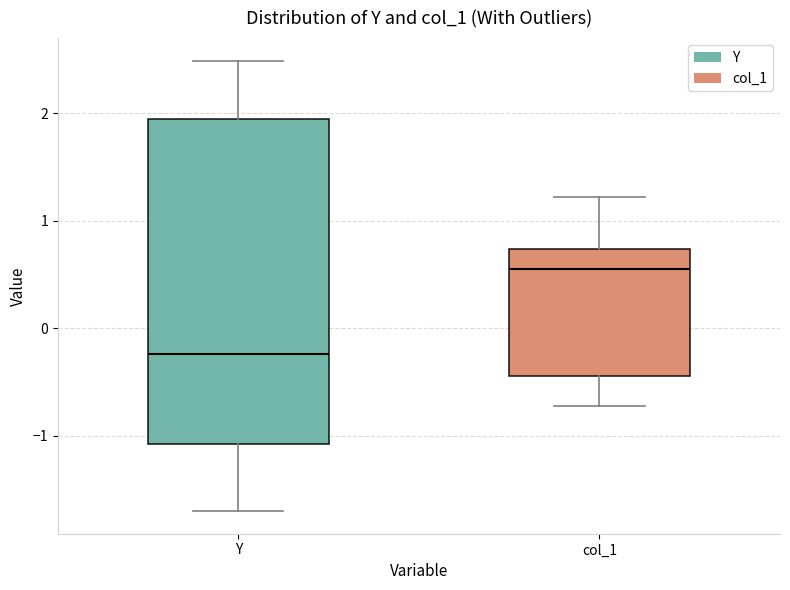

Which box is the tallest, from its lower edge to its upper edge?

Y